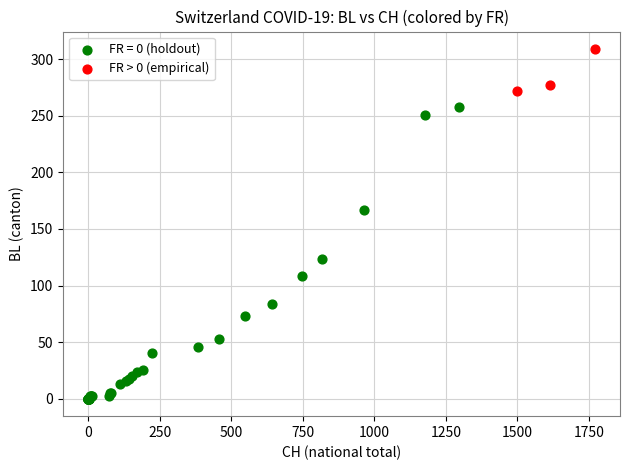

Which series has the widest spread of Y values?

FR = 0 (holdout)